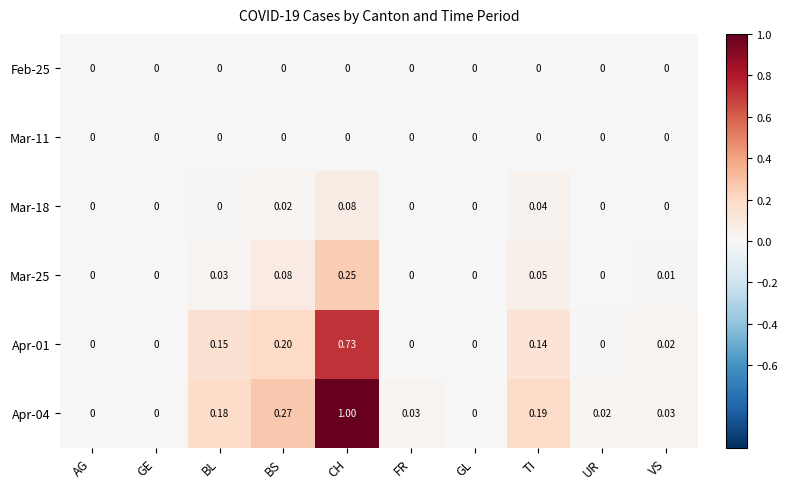

Is the value of Apr-04 at BS greater than the value of Mar-25 at VS?

Yes